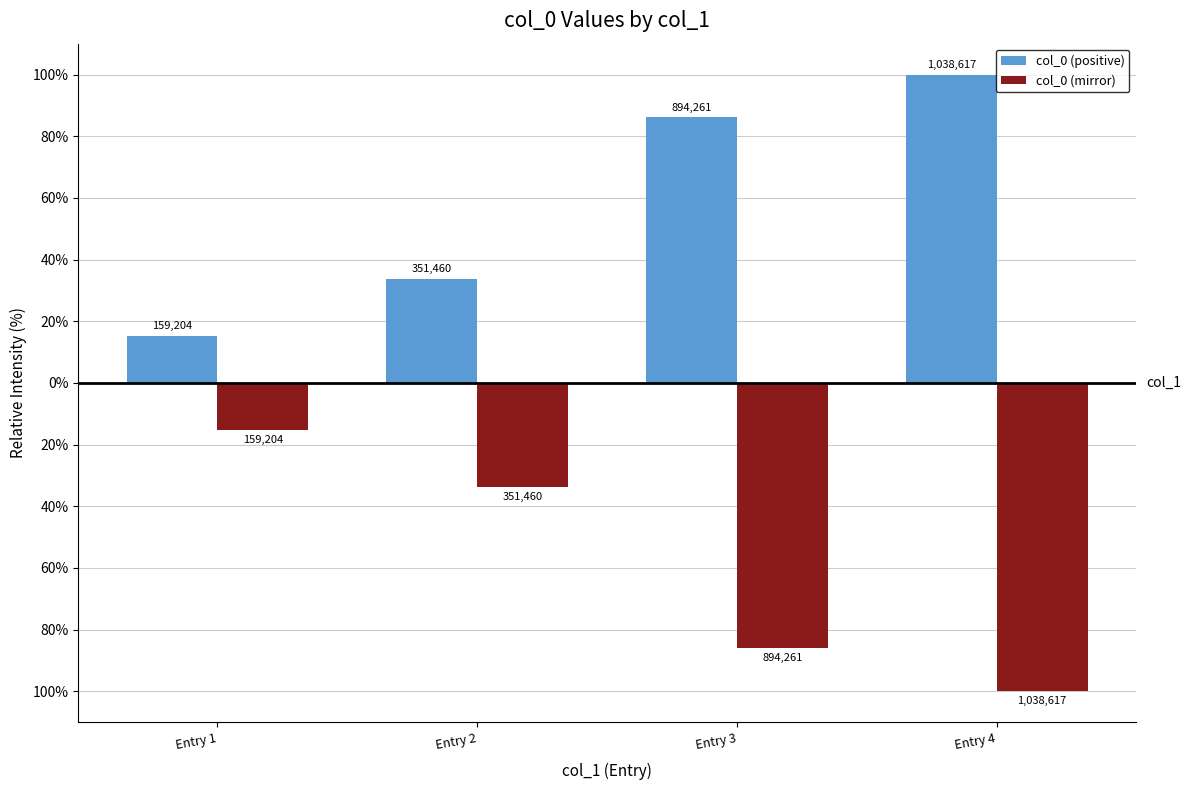

What is the difference between the col_0 (mirror) values at Entry 3 and Entry 2?

52.3